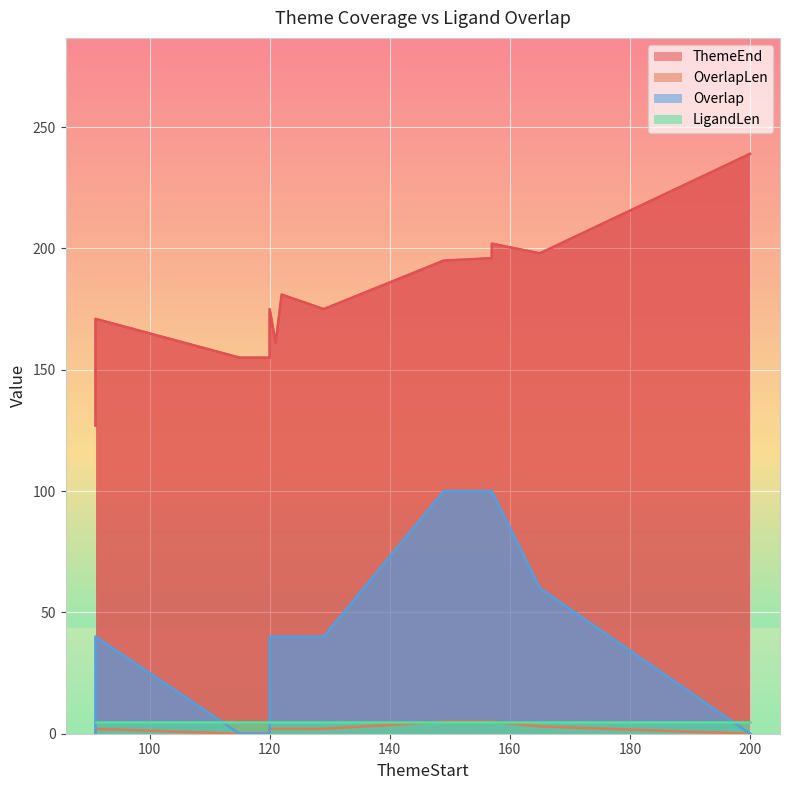

What is the value of the ThemeEnd point at the 11th from the left?

196